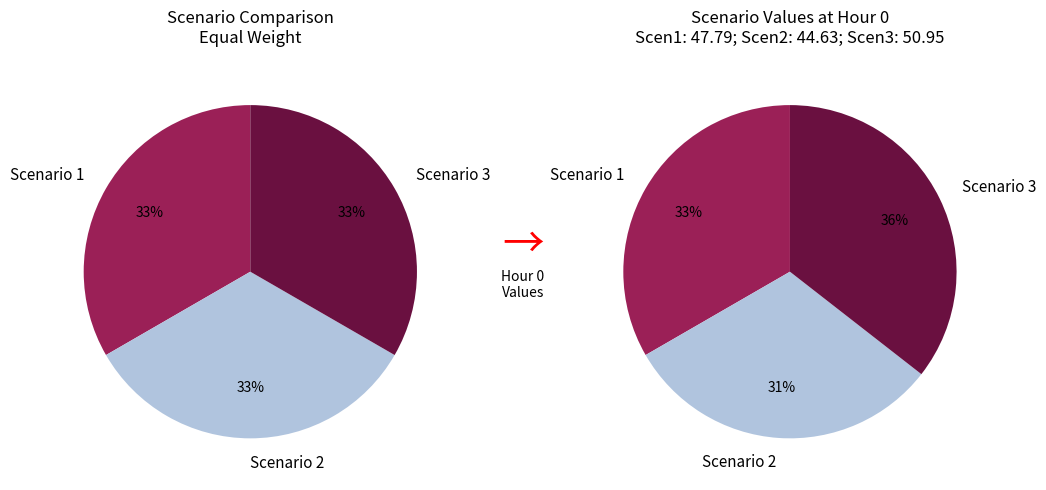

To the nearest percent, what is the combined percentage of Scenario 2 and Scenario 1?

64%